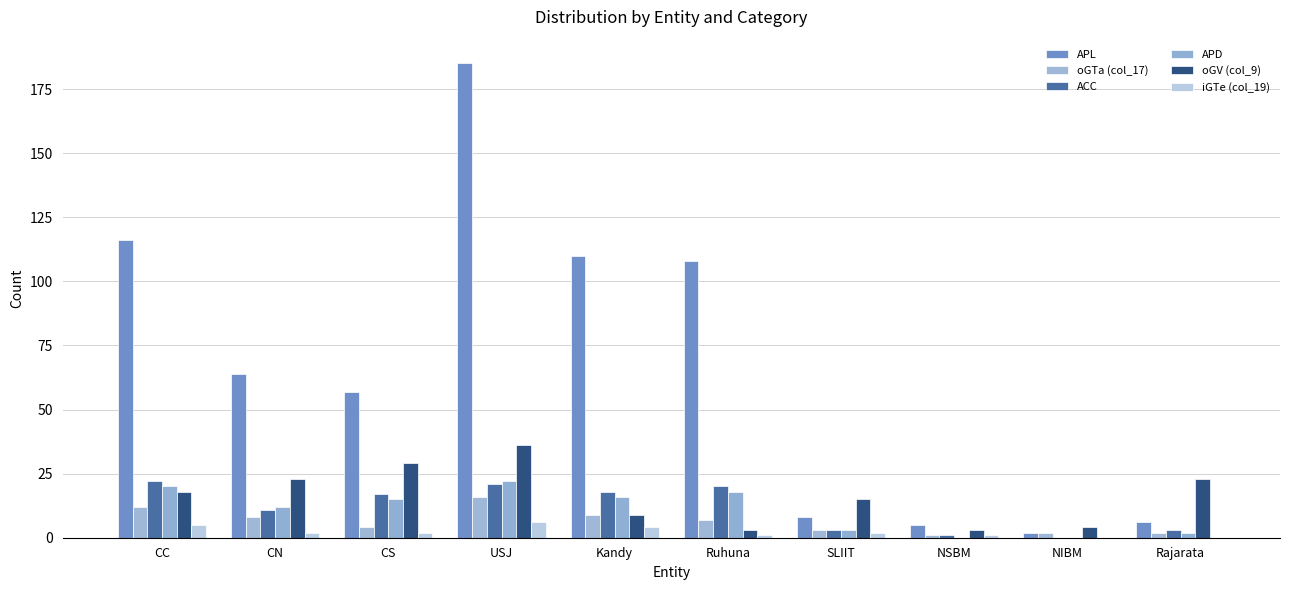

How many groups of bars are there?

10